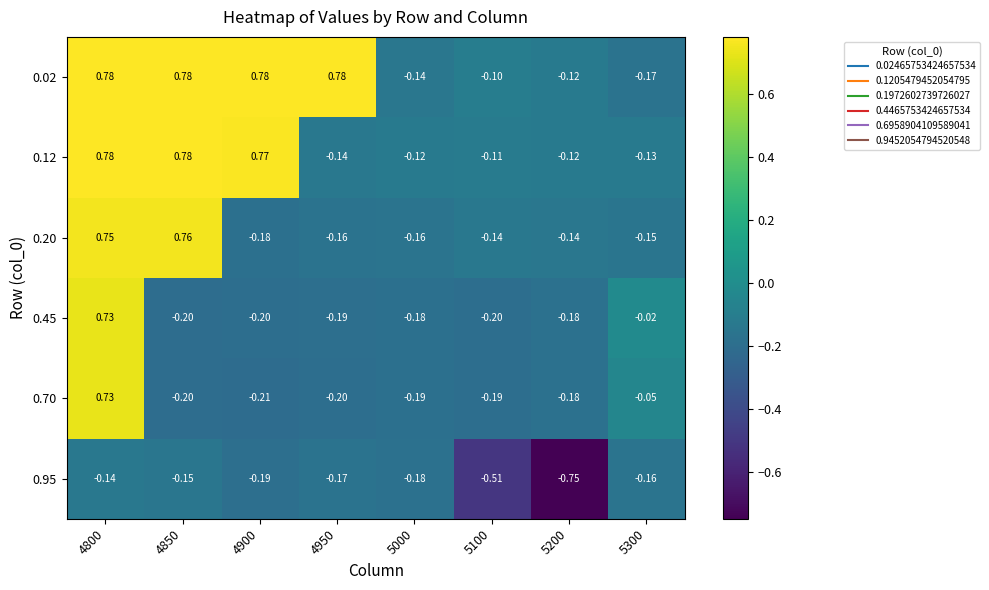

How many categories are shown in the chart?

8